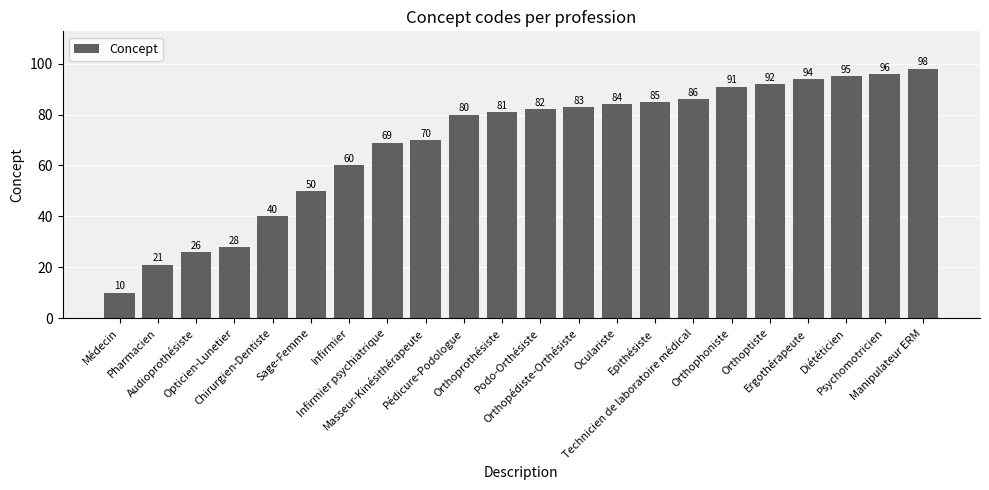

Approximately how many times larger is the value at Ergothérapeute compared to Diététicien?

1.0